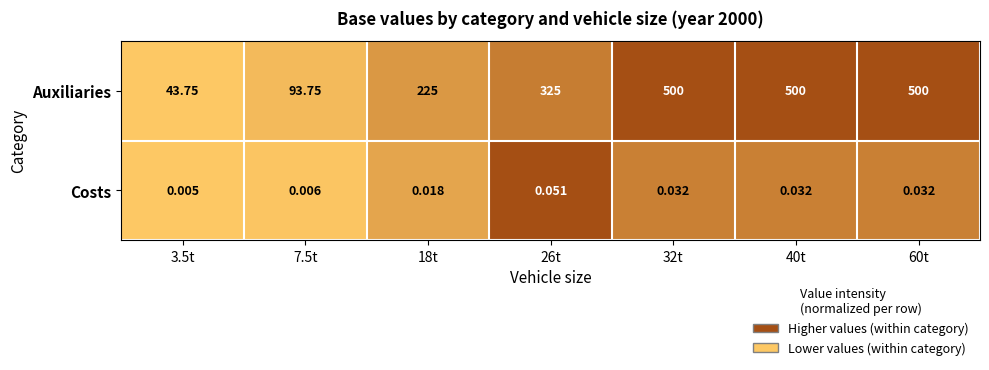

At 7.5t, list the series in order from largest to smallest.

Auxiliaries, Costs